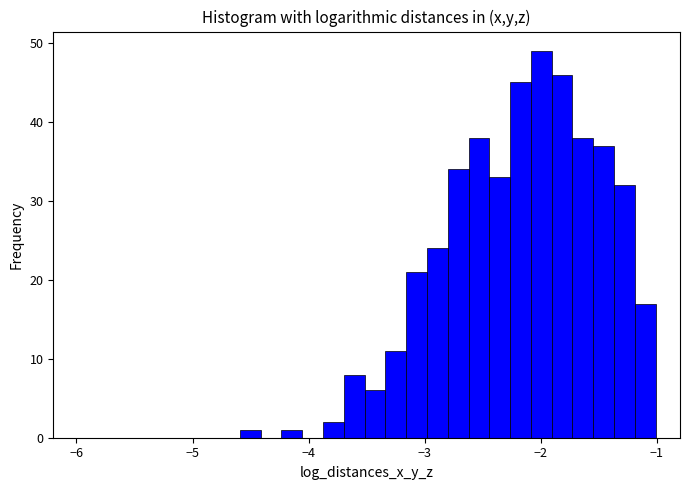

Read against the x-axis, roughly where is the centre of the tallest bar?

-2.0